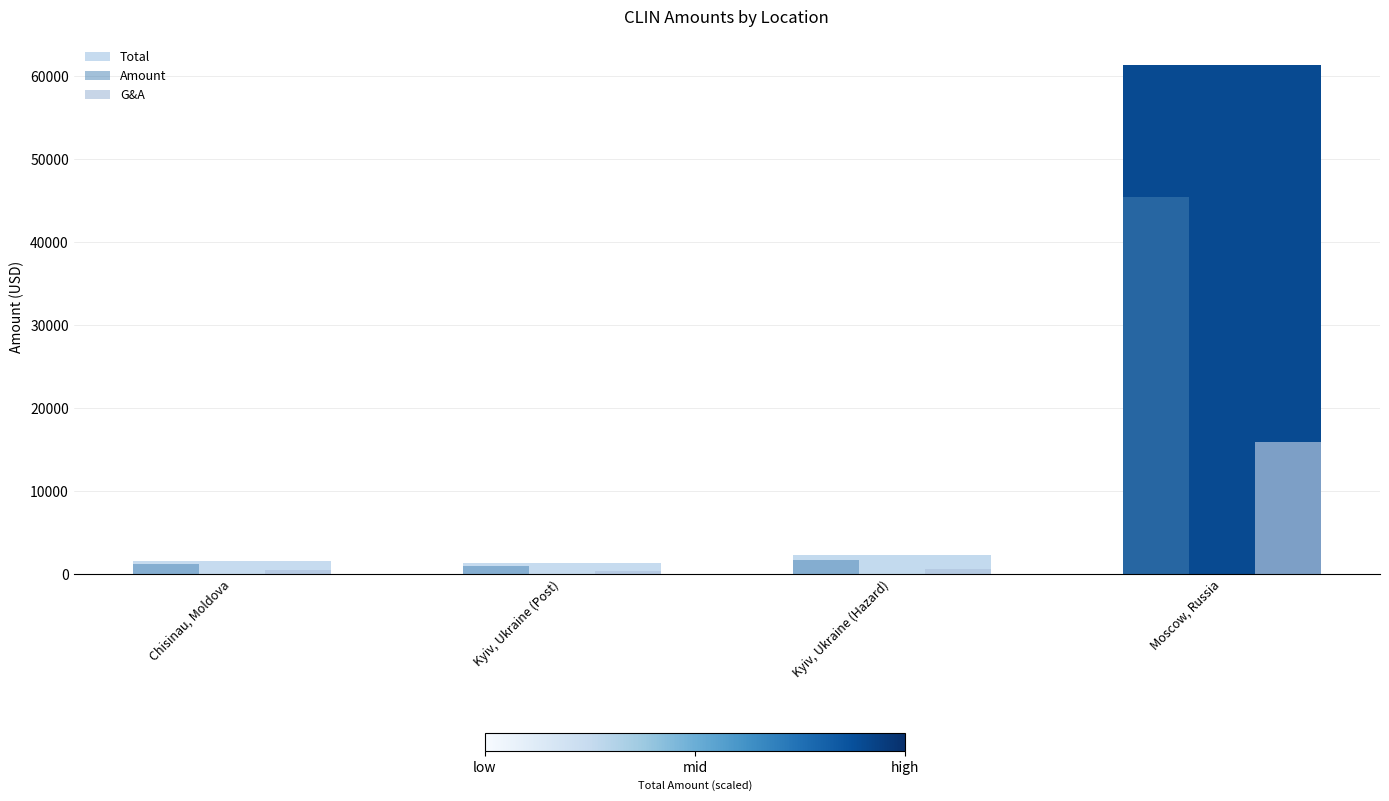

Rank the categories by Total value from highest to lowest.

Moscow, Russia, Kyiv, Ukraine (Hazard), Chisinau, Moldova, Kyiv, Ukraine (Post)